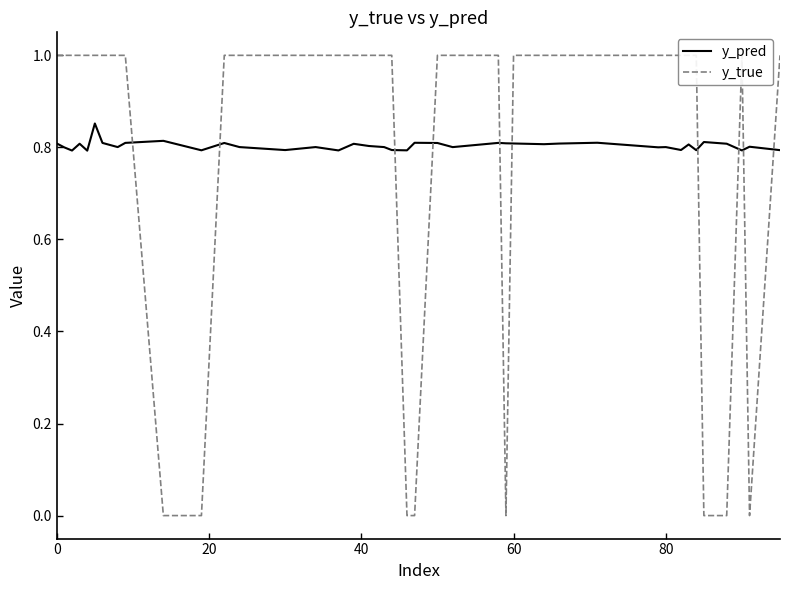

What is the value of the y_pred point at the 13th from the left?

0.8